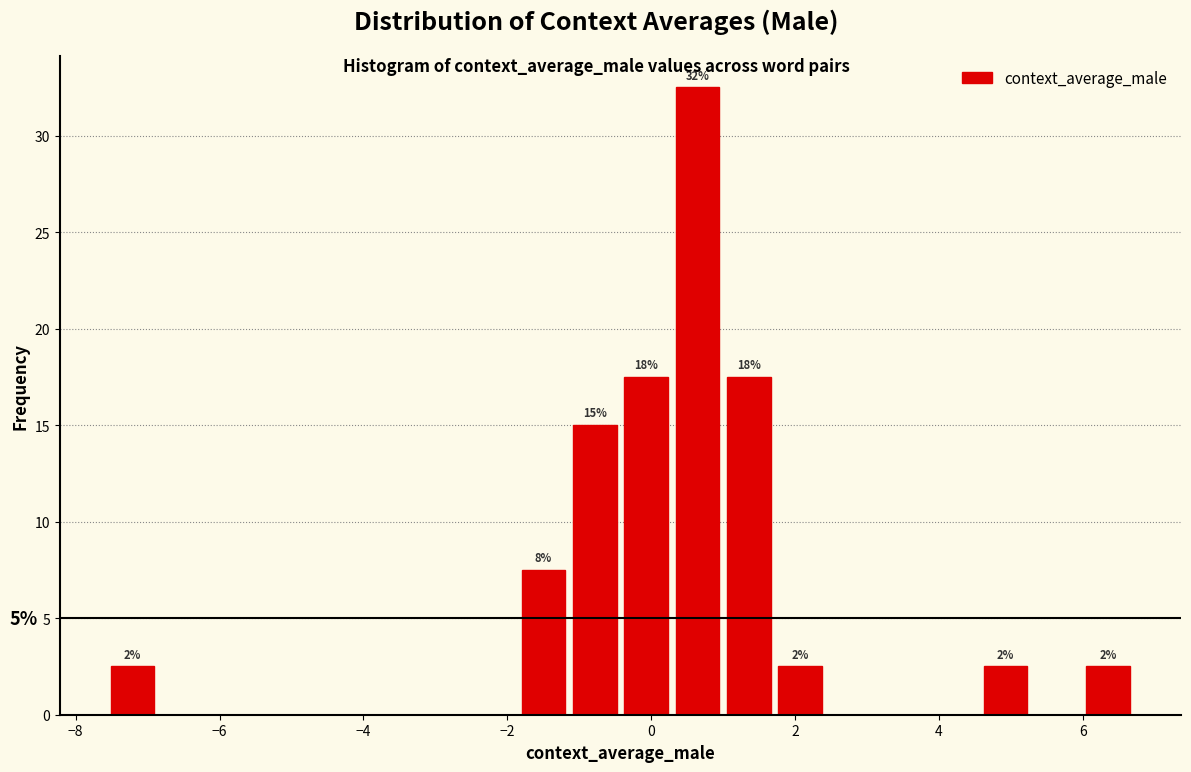

Around what value on the x-axis is the tallest bar? Give the approximate position of its centre, as read against the axis.

0.6